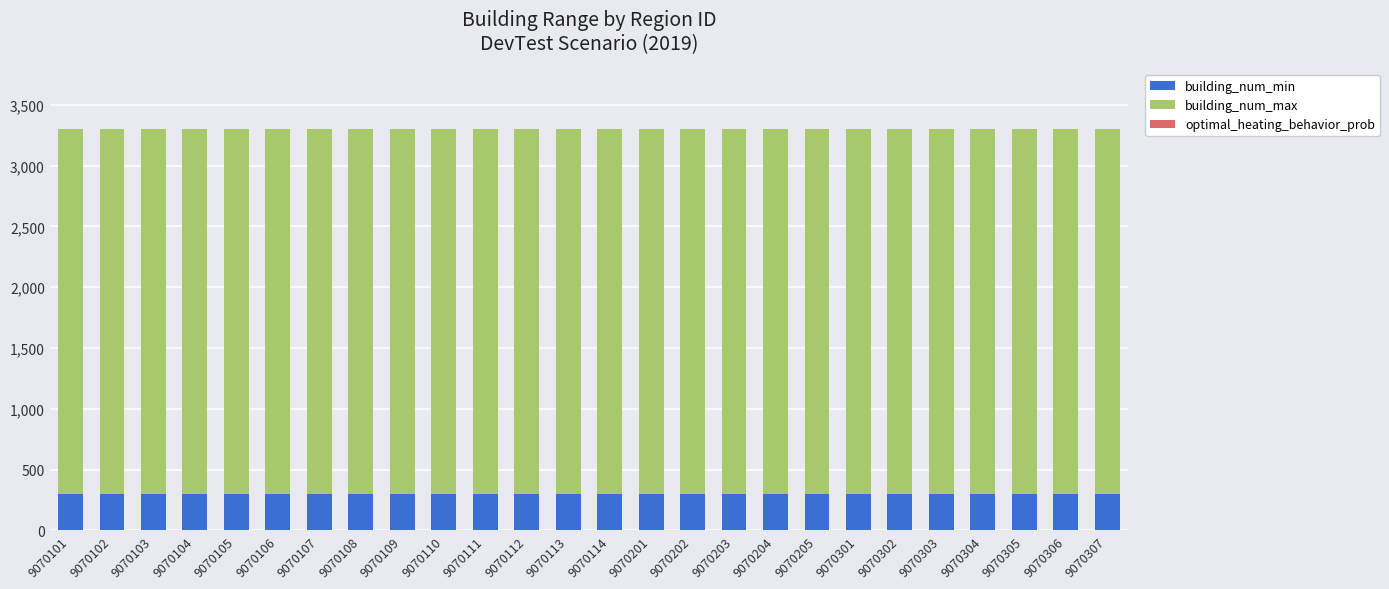

What value does the building_num_min series have at 9070201?

300